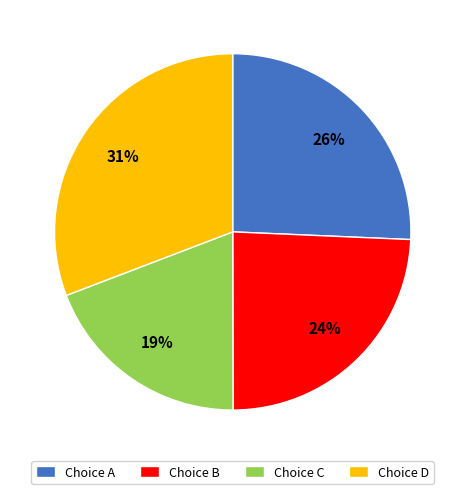

Is there a majority slice in this chart?

No